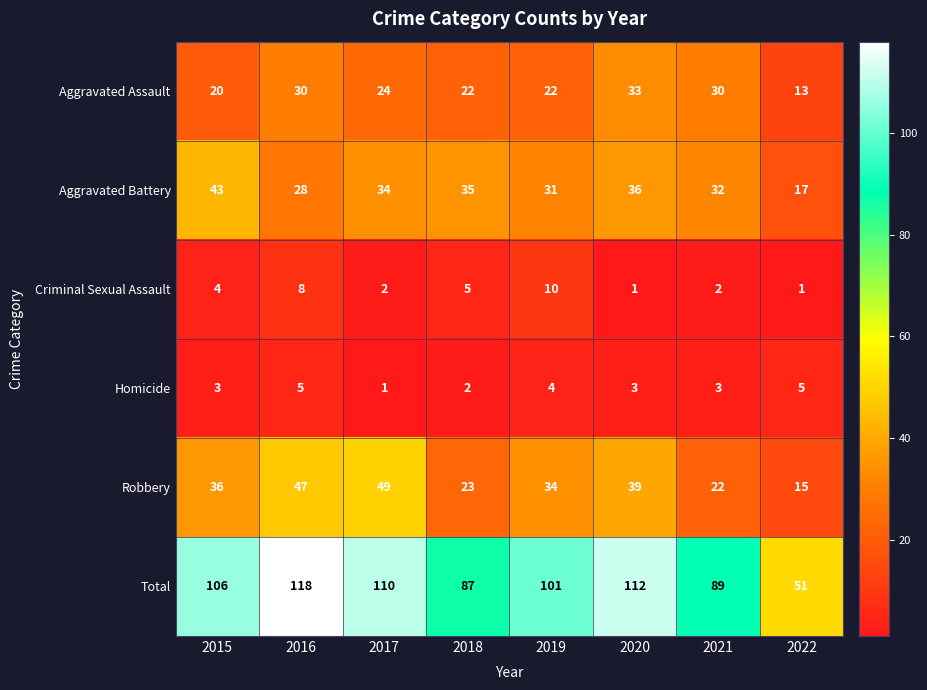

Where is Total nearest to the value 84?

2018